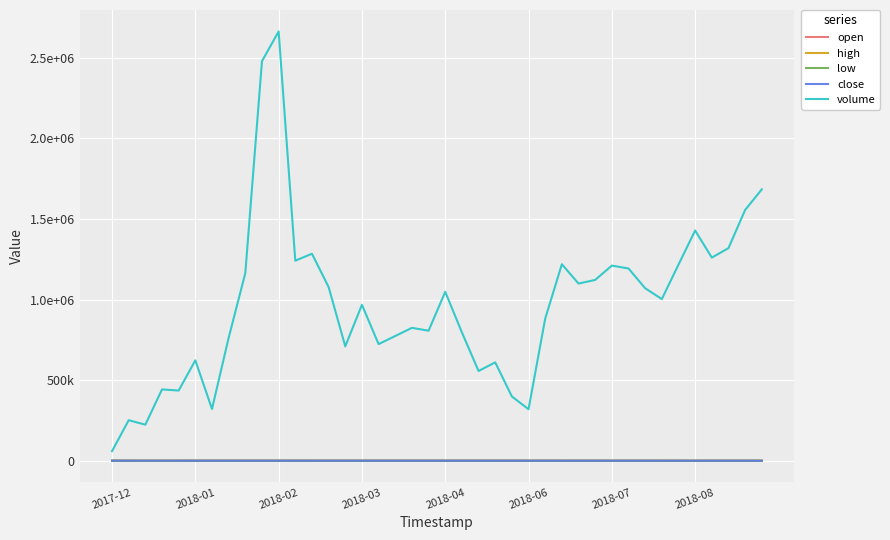

What are all the series names shown in the legend?

open, high, low, close, volume